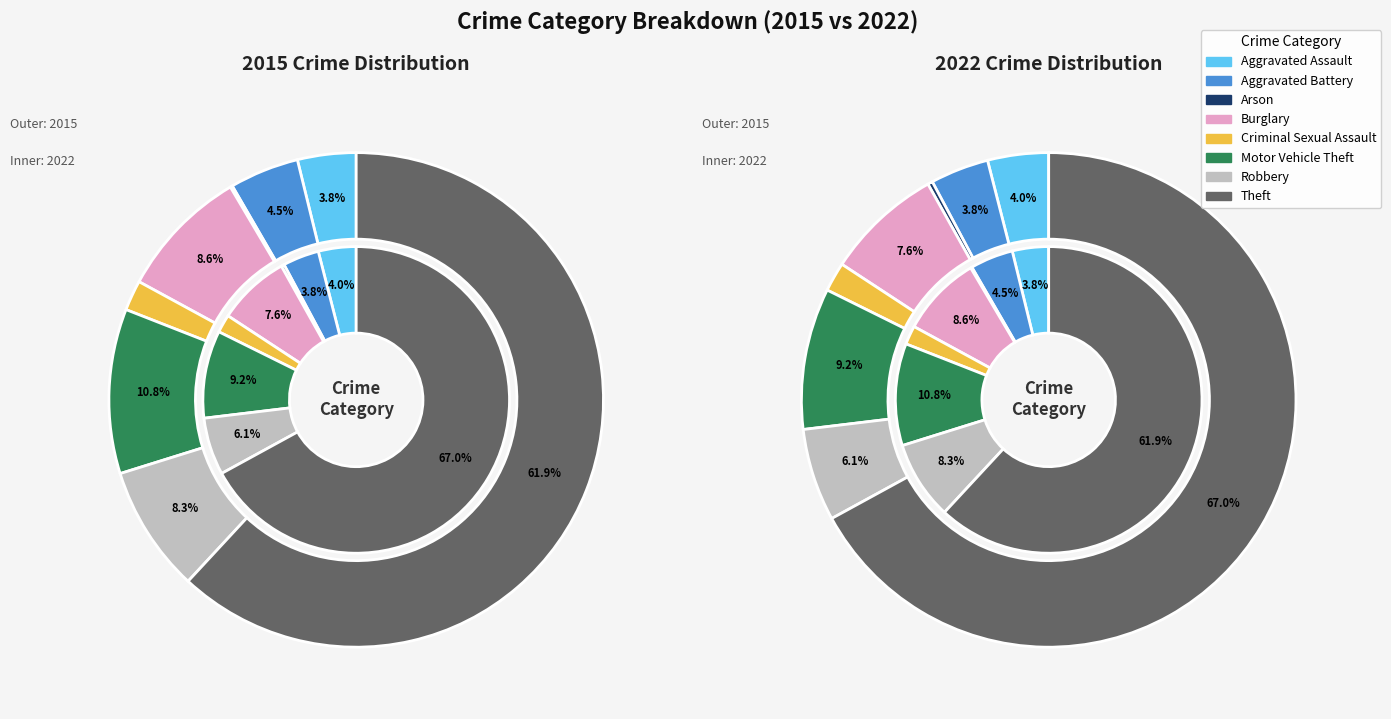

Count the number of slices in the pie.

8